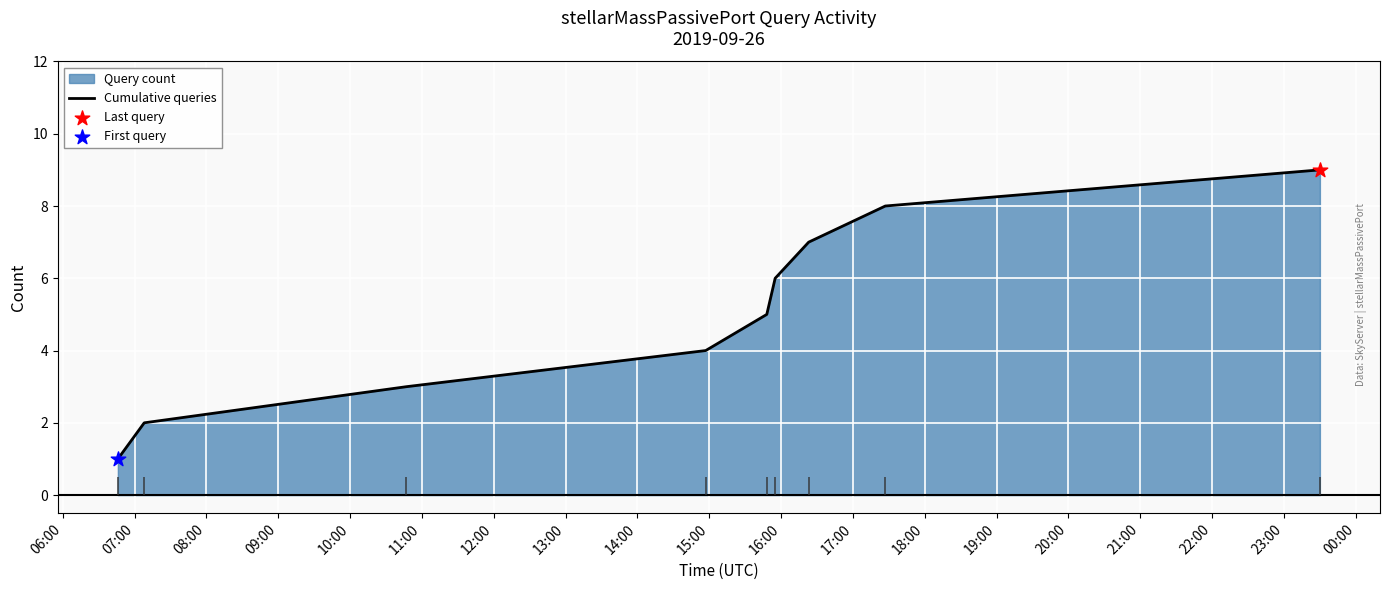

What is the highest value of the Cumulative queries series?

9